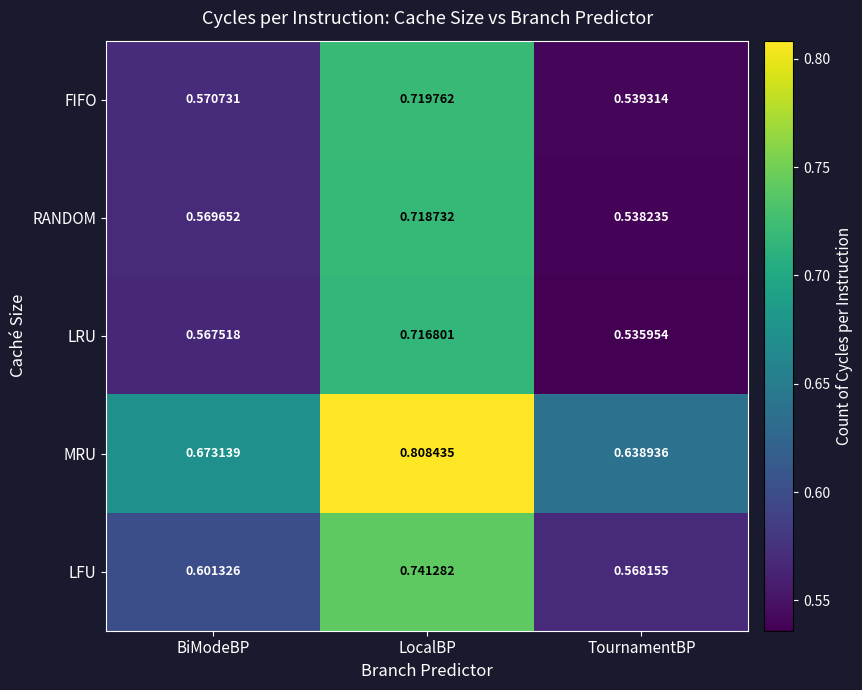

Between BiModeBP and TournamentBP, which series saw the biggest shift?

MRU